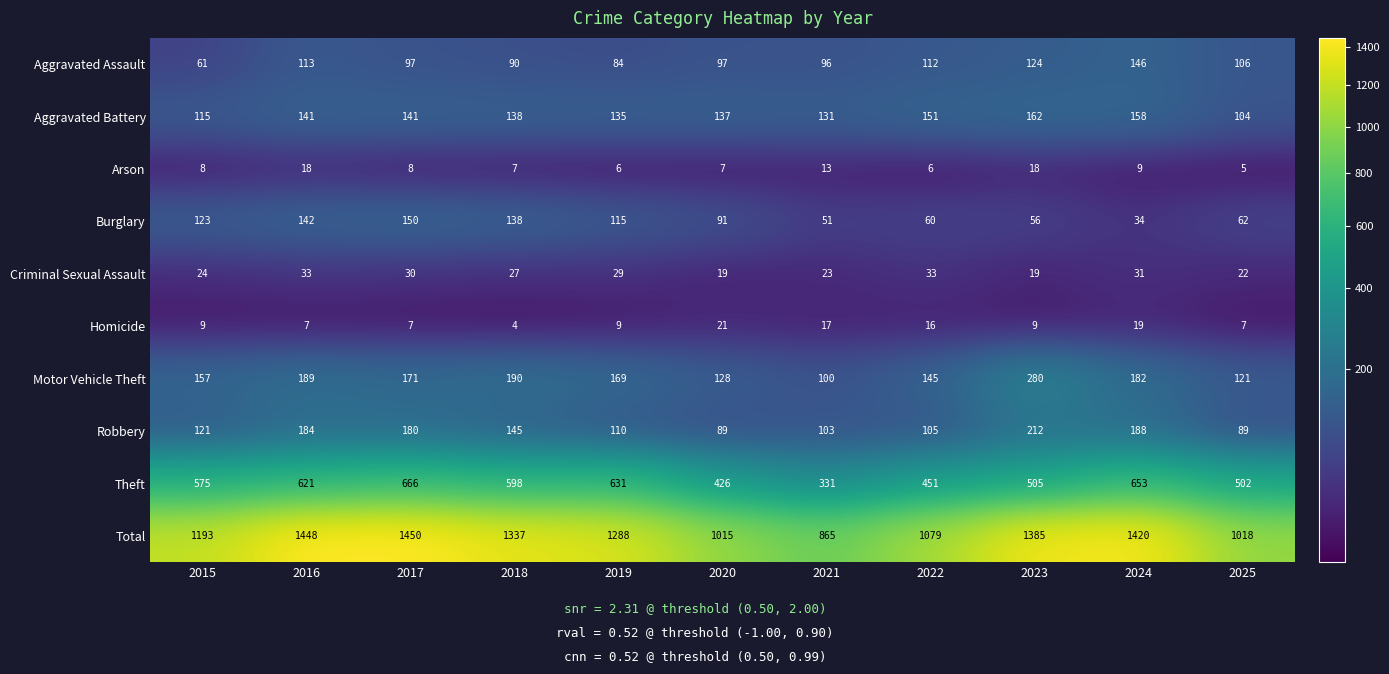

What is the difference between the maximum and second lowest values in the Aggravated Assault series?

62